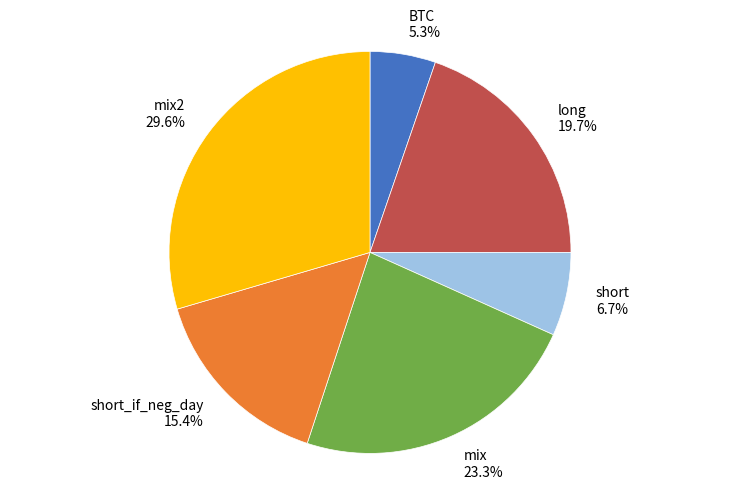

Which category has the biggest portion of the pie?

mix2 29.6%